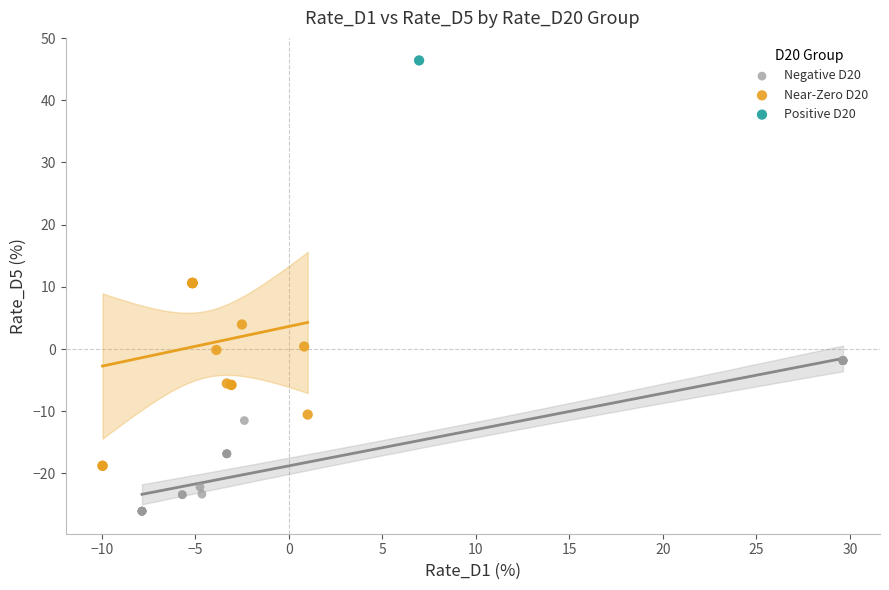

Which series contains the lowest Y value?

Negative D20